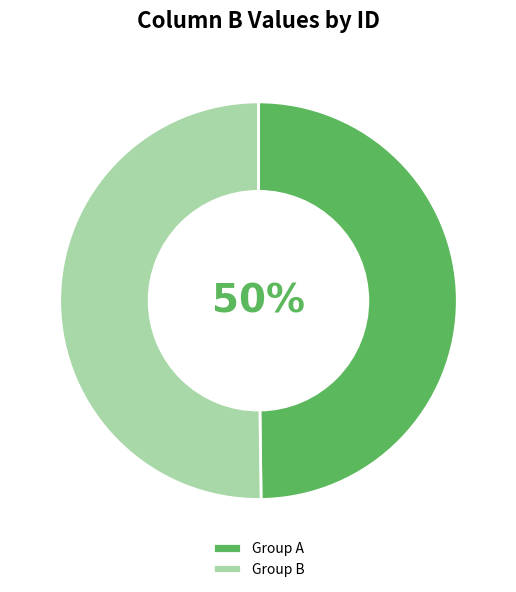

True or false: Group B accounts for 64% of the total.

False